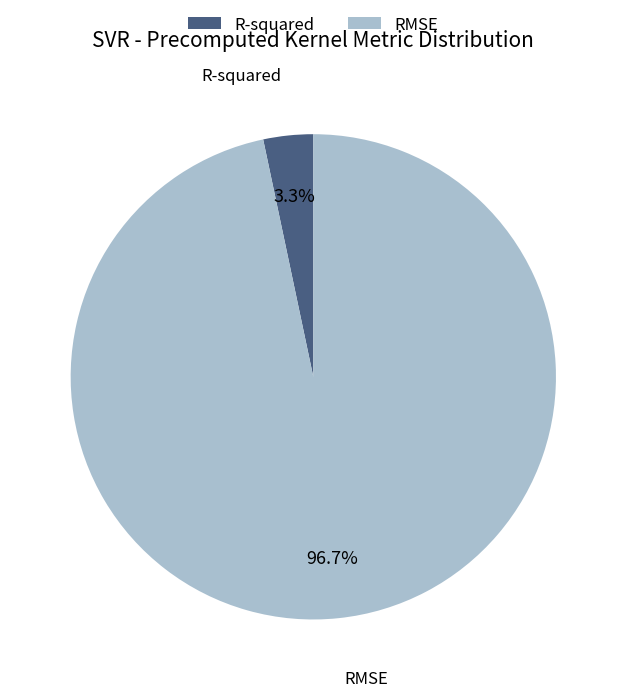

Rank the categories by value from highest to lowest.

RMSE, R-squared